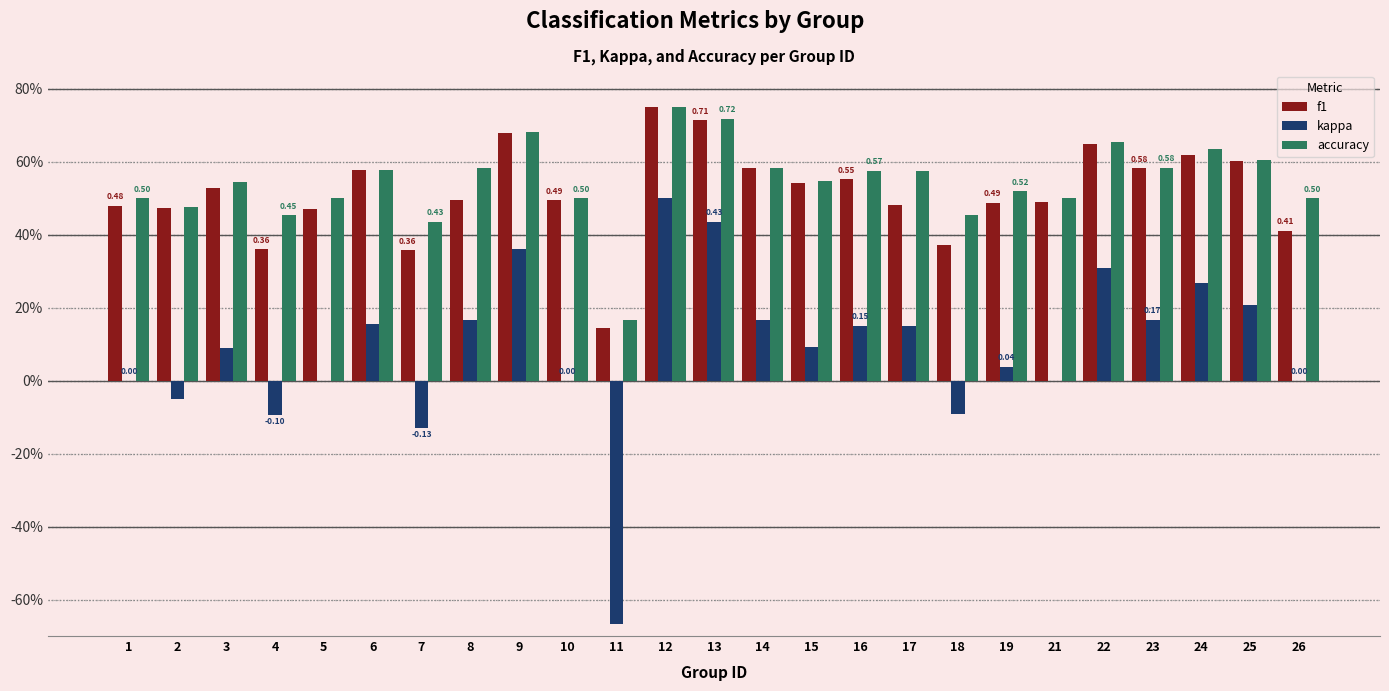

Is the value of accuracy at 1 greater than the value of kappa at 16?

Yes